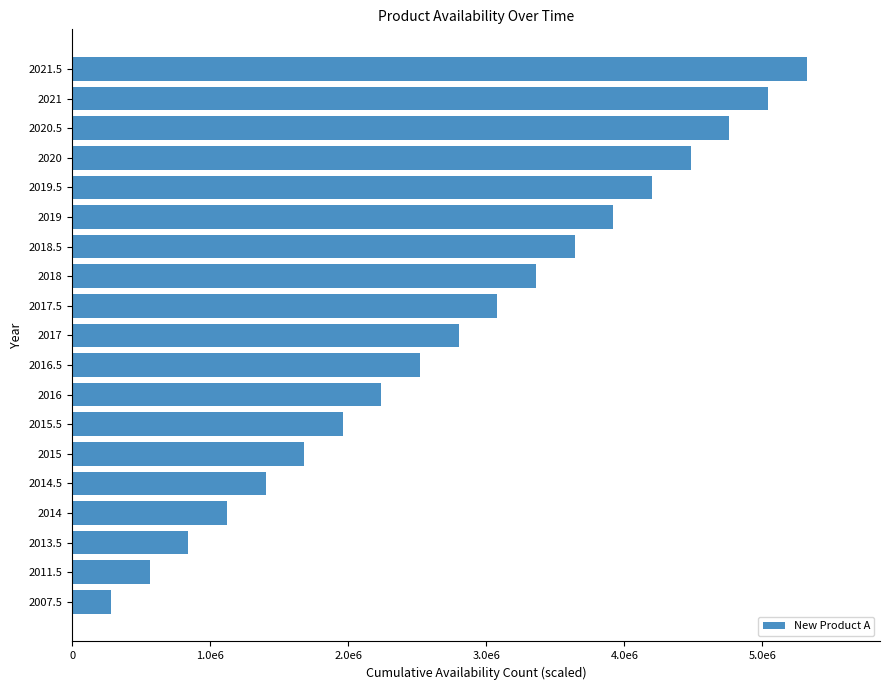

Are the bars horizontal?

Yes